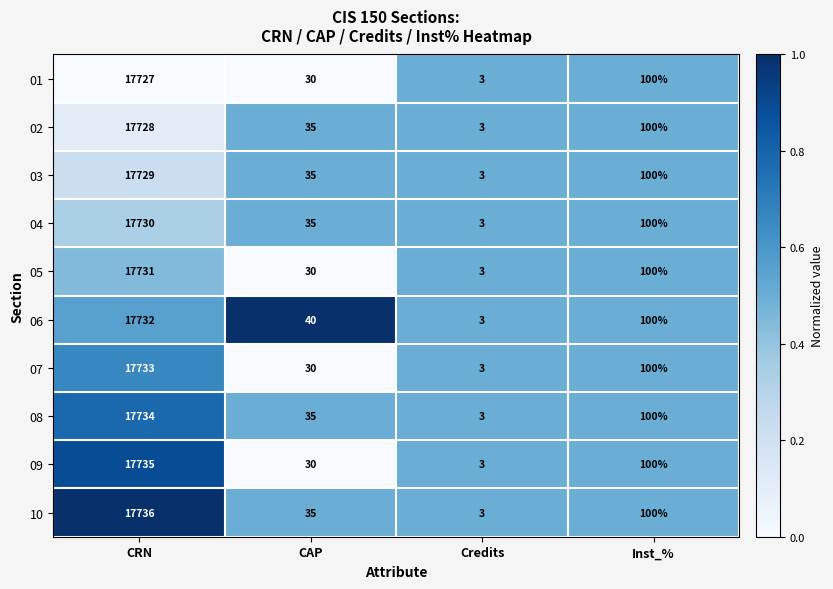

True or false: 09 has a value of 30 at CAP.

True